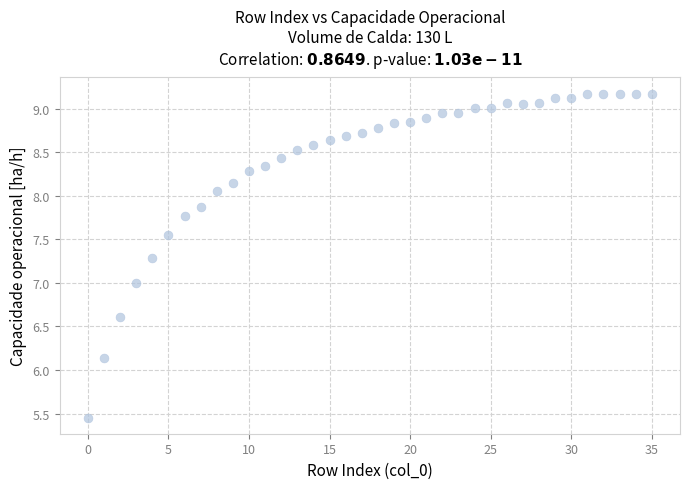

How many data points are displayed?

36